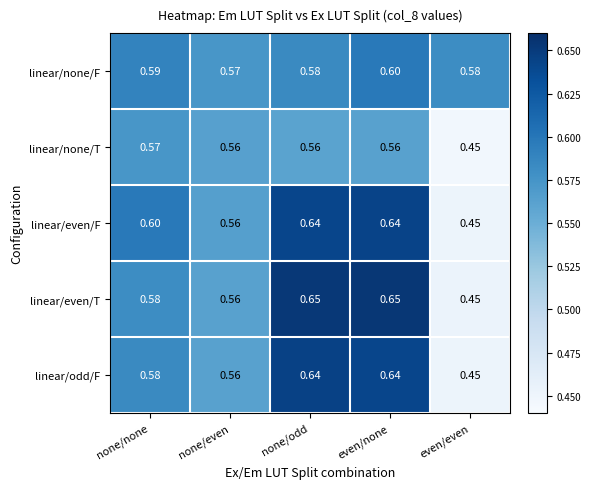

At which category is the sum across all series the highest?

even/none